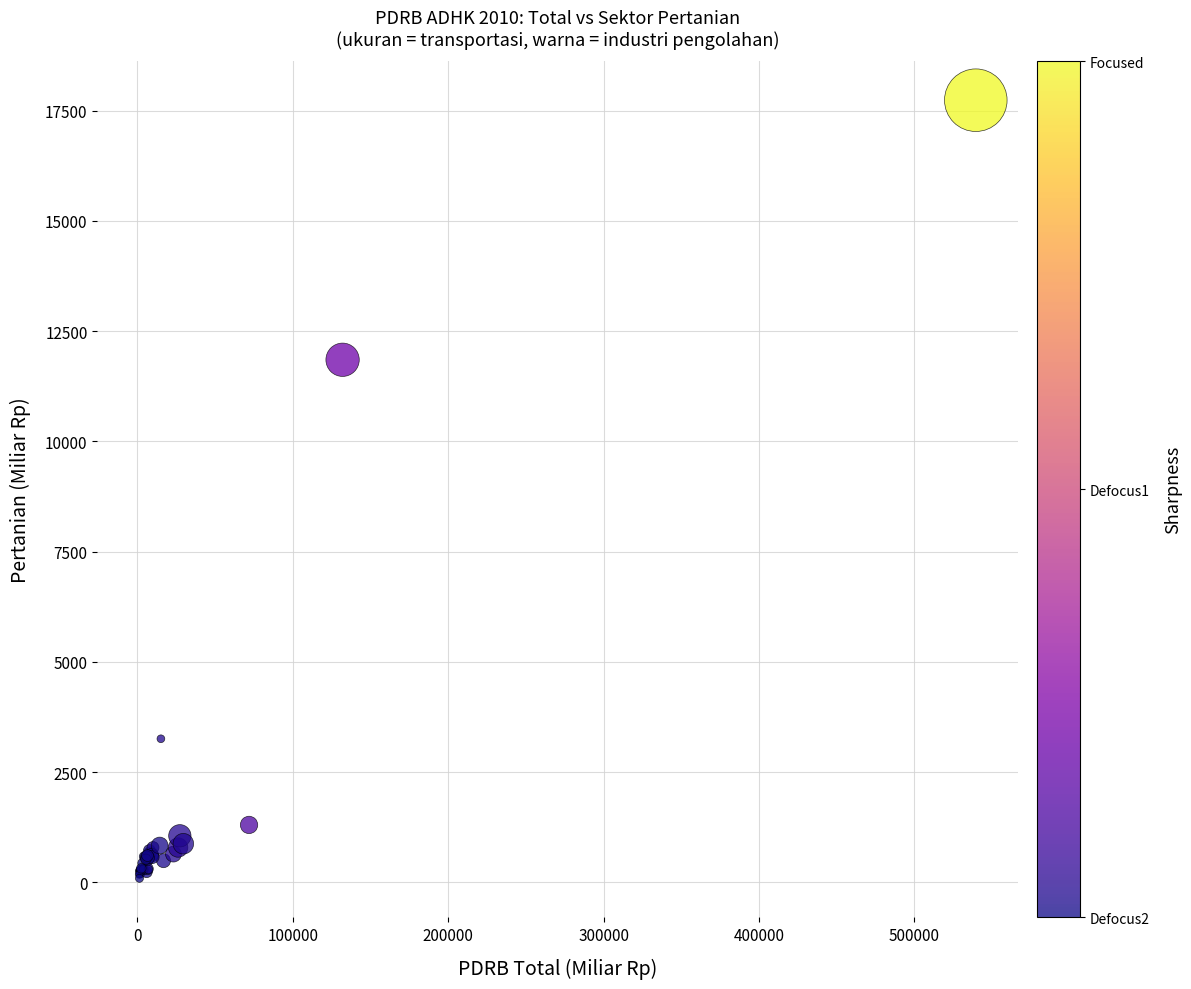

What Y value in the scatter plot is closest to 8914?

11851.0